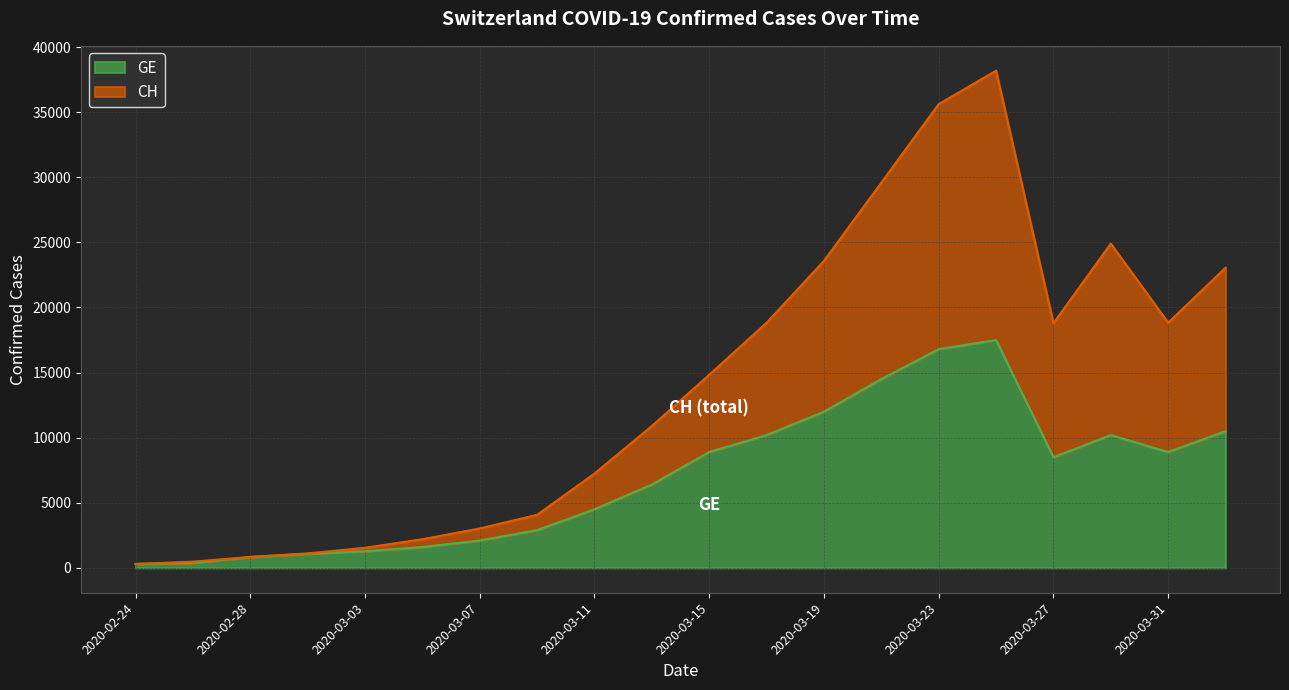

What is the greatest value displayed?

38184